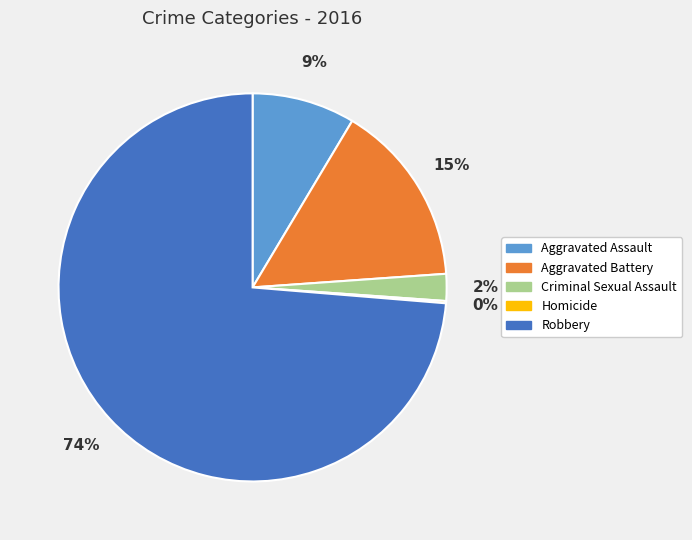

What percentage is the Criminal Sexual Assault slice, to the nearest percent?

2%